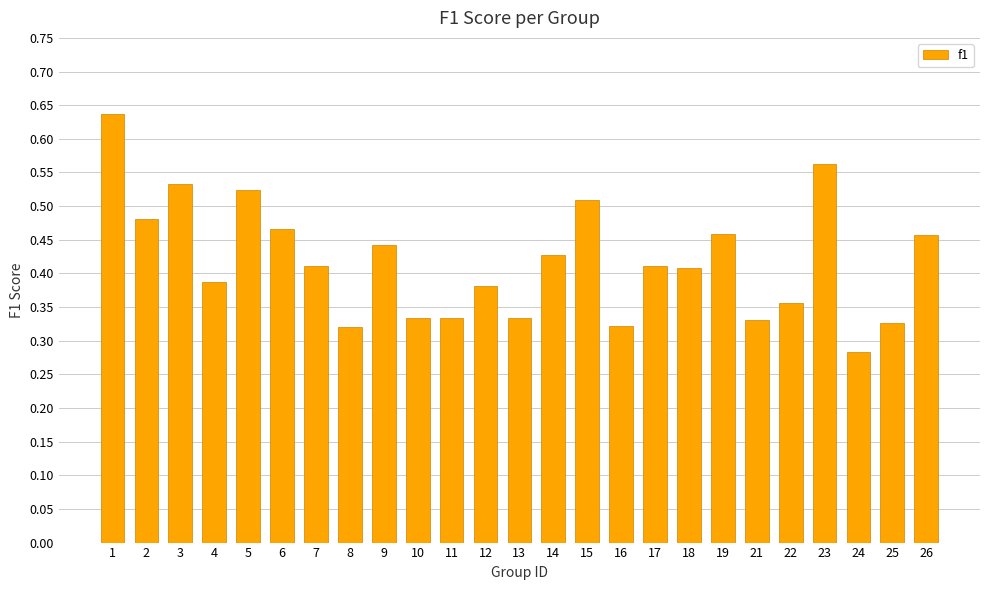

Is it true that the value at 6 is 0.7?

False